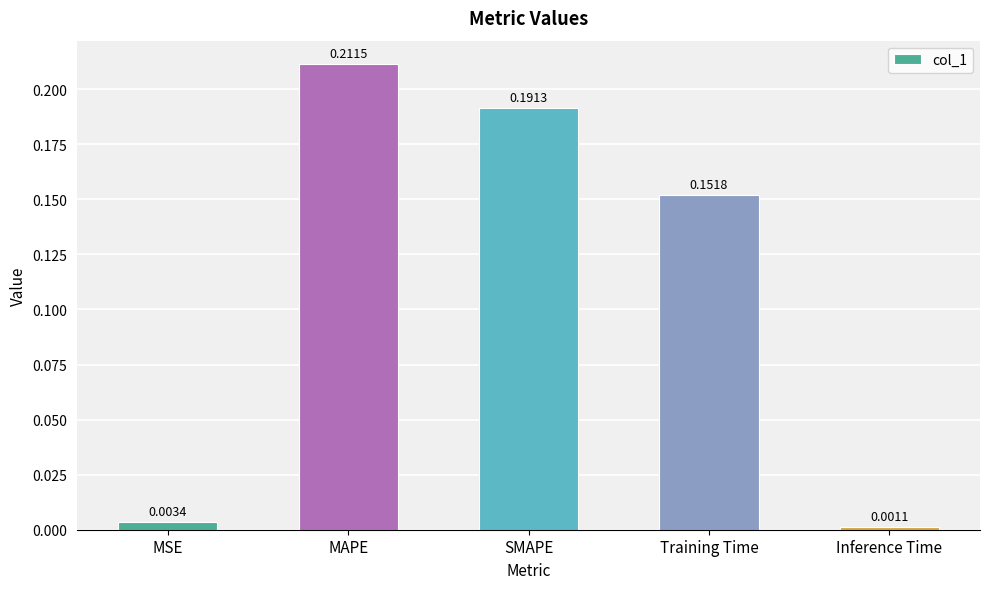

Between Inference Time and SMAPE, which is larger?

SMAPE